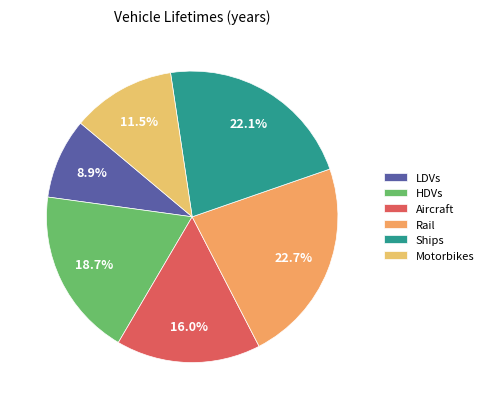

What percentage is the HDVs slice, to the nearest percent?

19%